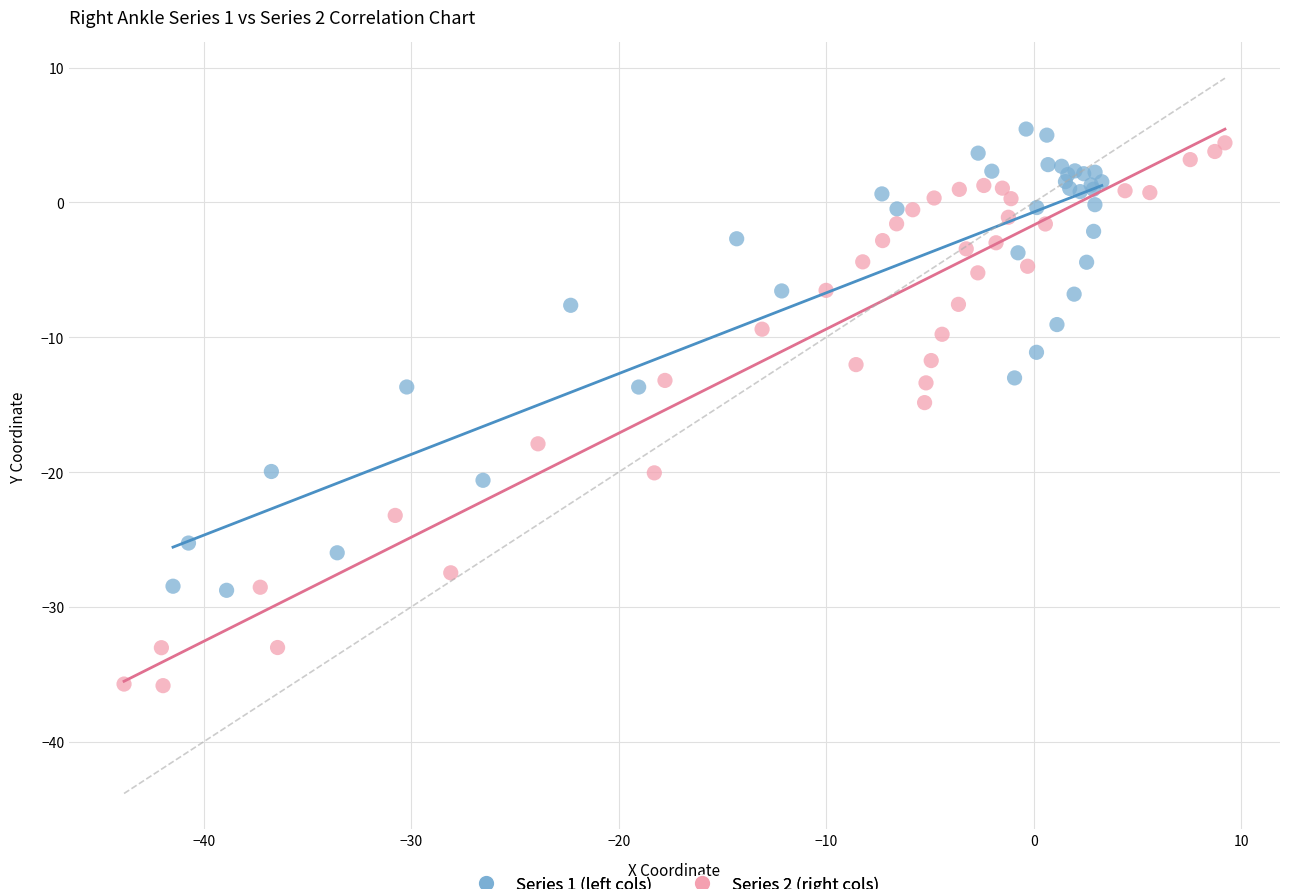

What are all the series names shown in the legend?

Series 1 (left cols), Series 2 (right cols)